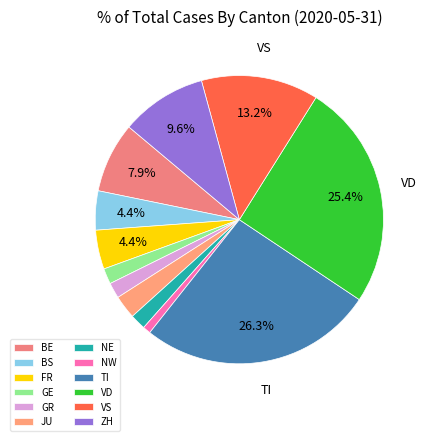

How many segments does this pie chart have?

12